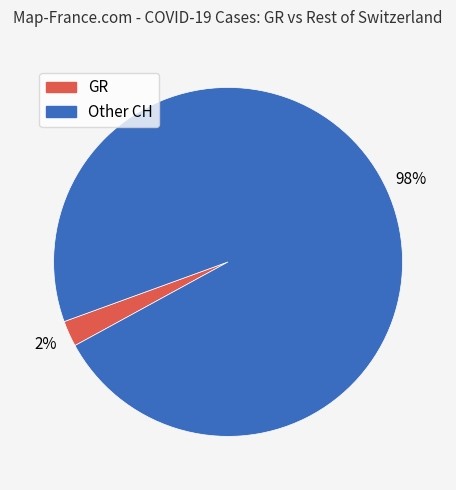

Is it true that Other CH is 98% of the pie?

True